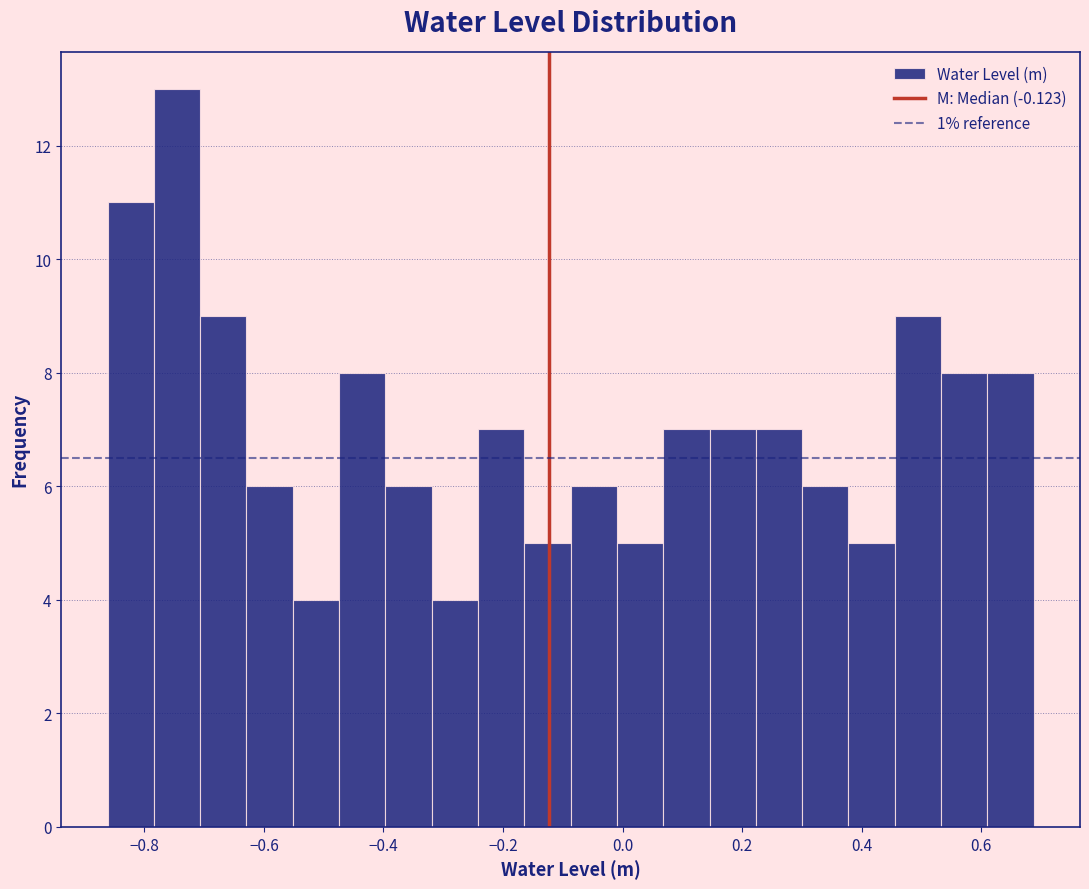

Read against the x-axis, roughly where is the centre of the tallest bar?

-0.74